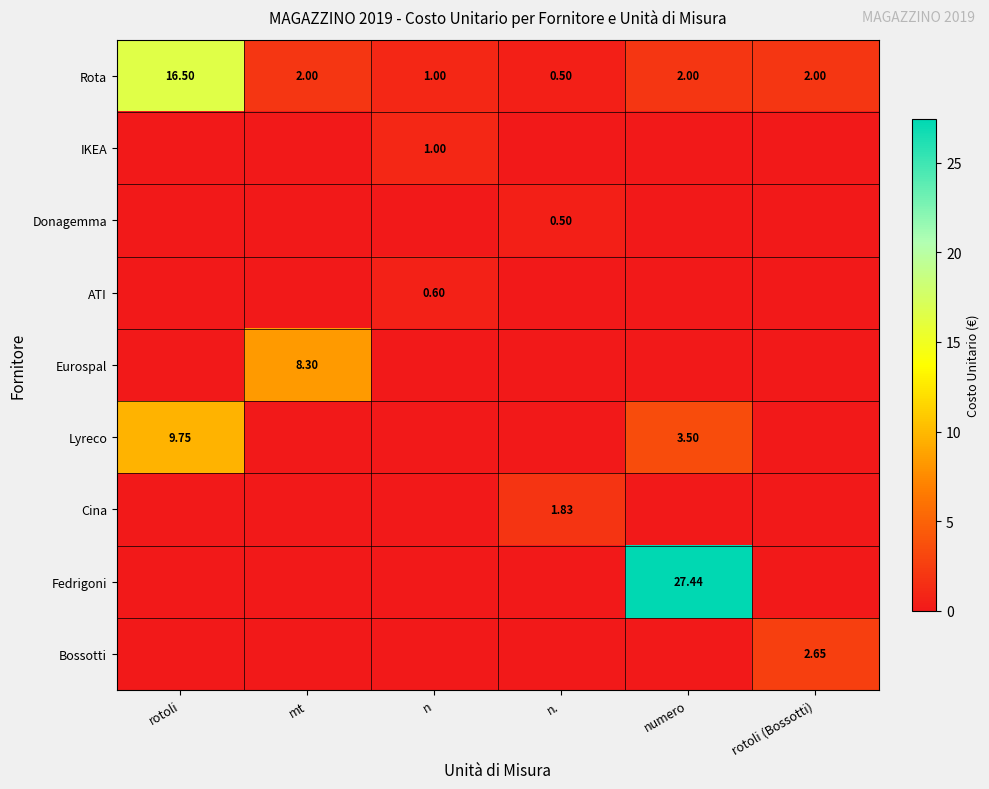

At which label does Rota first exceed 2?

rotoli